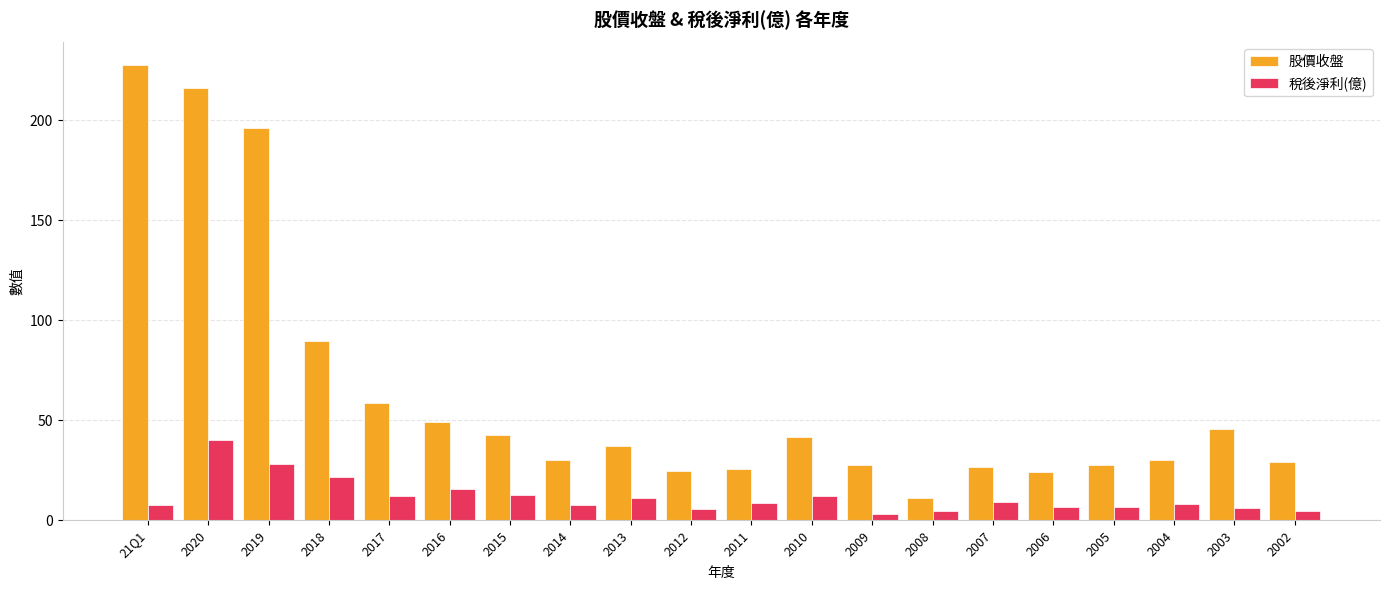

At 2007, list the series in order from largest to smallest.

股價收盤, 稅後淨利(億)